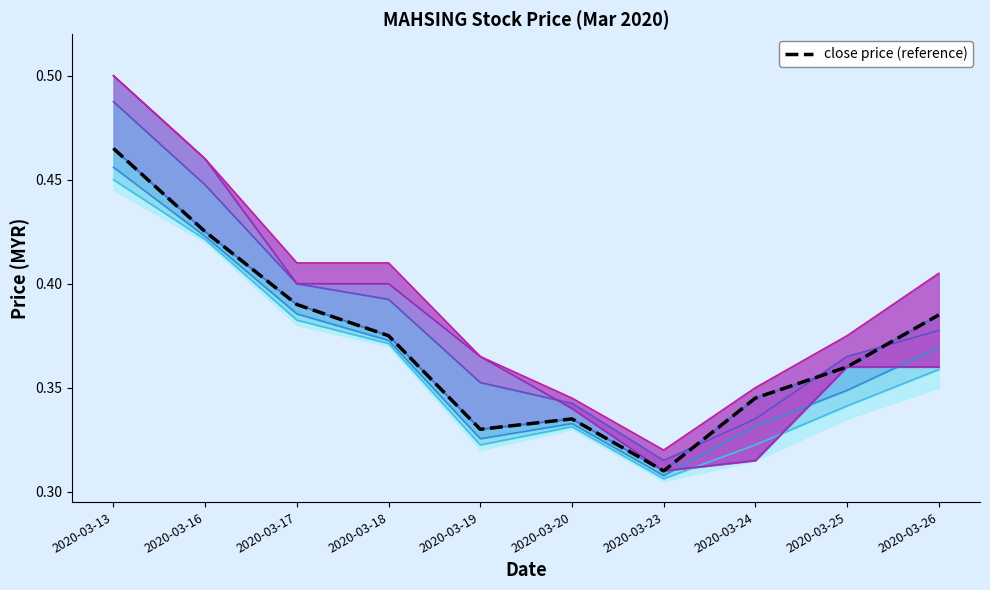

What is the sum of all close price (reference) values?

3.7